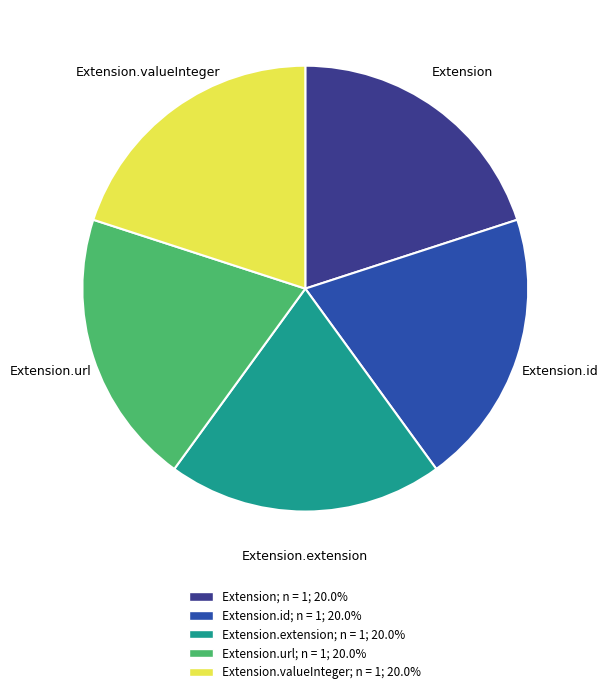

Is there any slice that represents more than half of the pie?

No